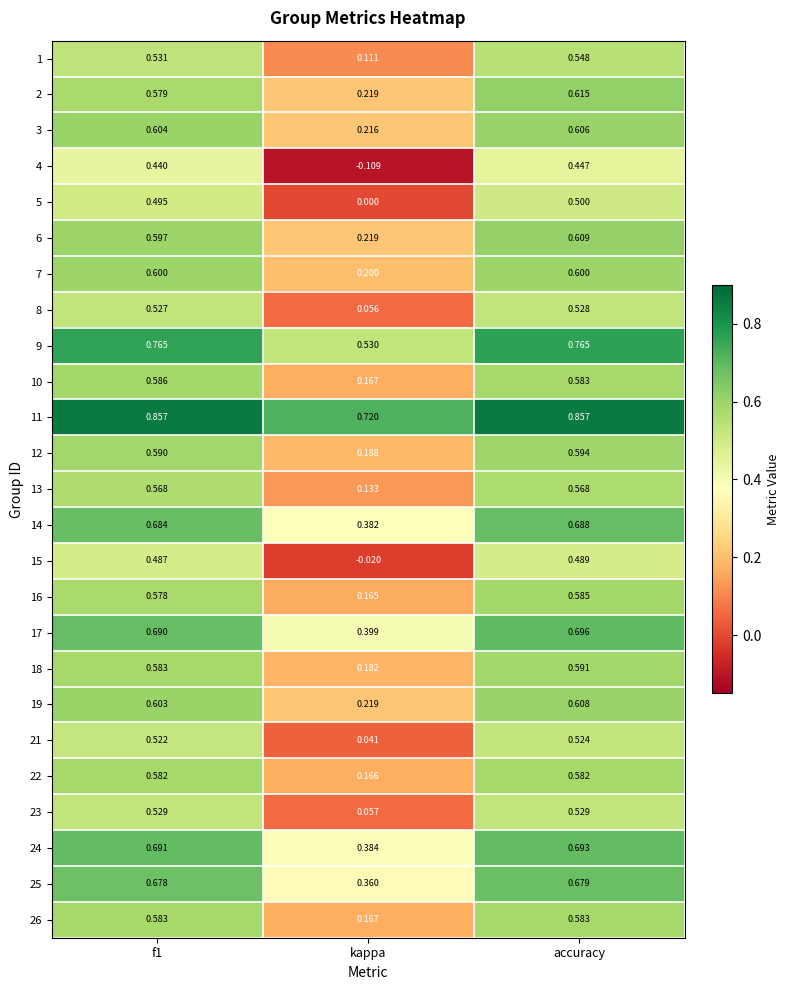

At which category is the sum across all series the highest?

accuracy